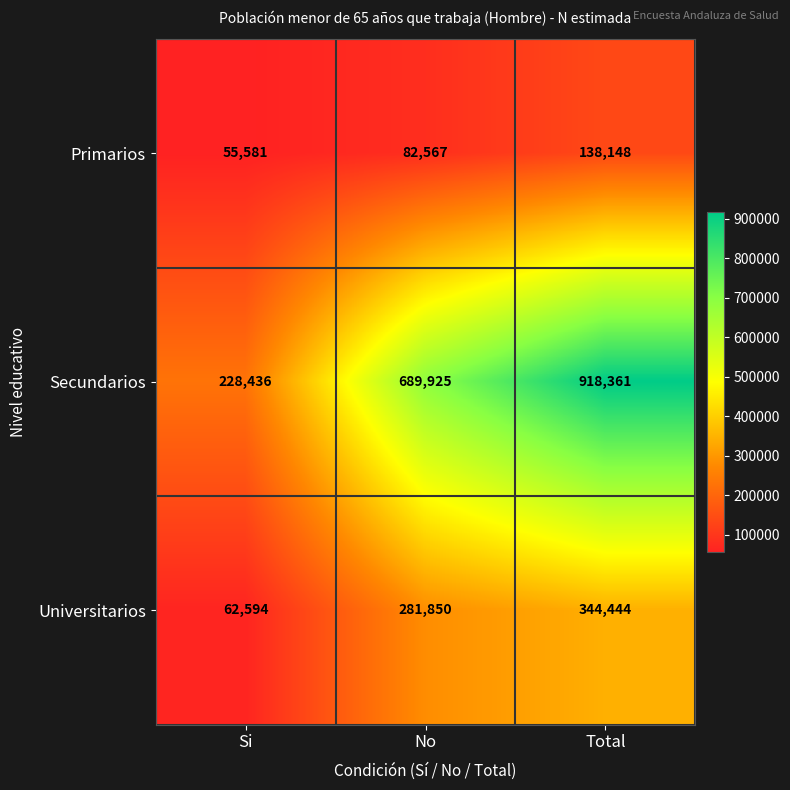

Between No and Total, which series saw the biggest shift?

Secundarios